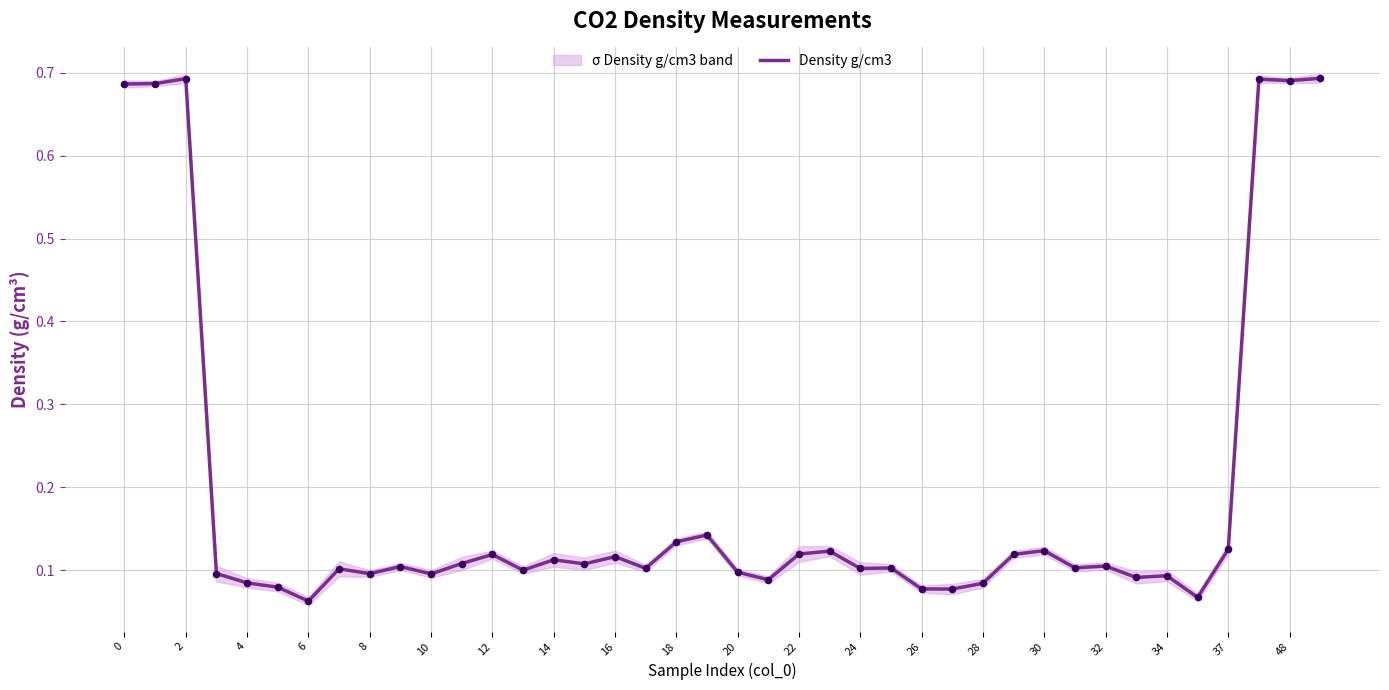

The Density g/cm3 series shows 0.1 at 24. True or false?

True